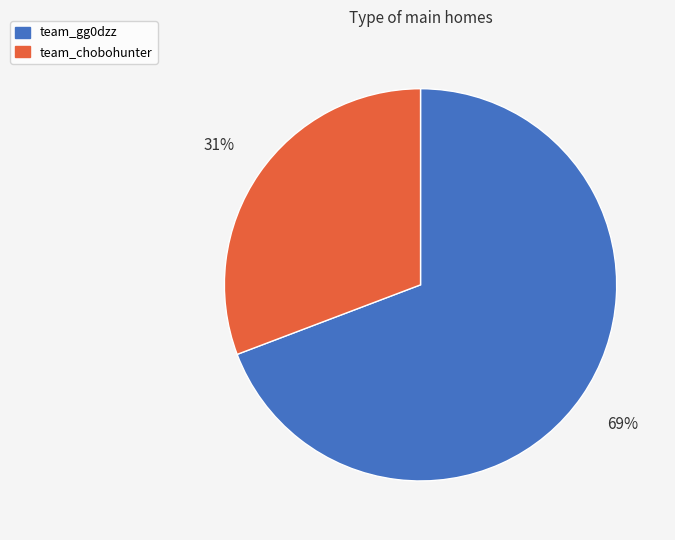

Rank the categories by value from lowest to highest.

team_chobohunter, team_gg0dzz